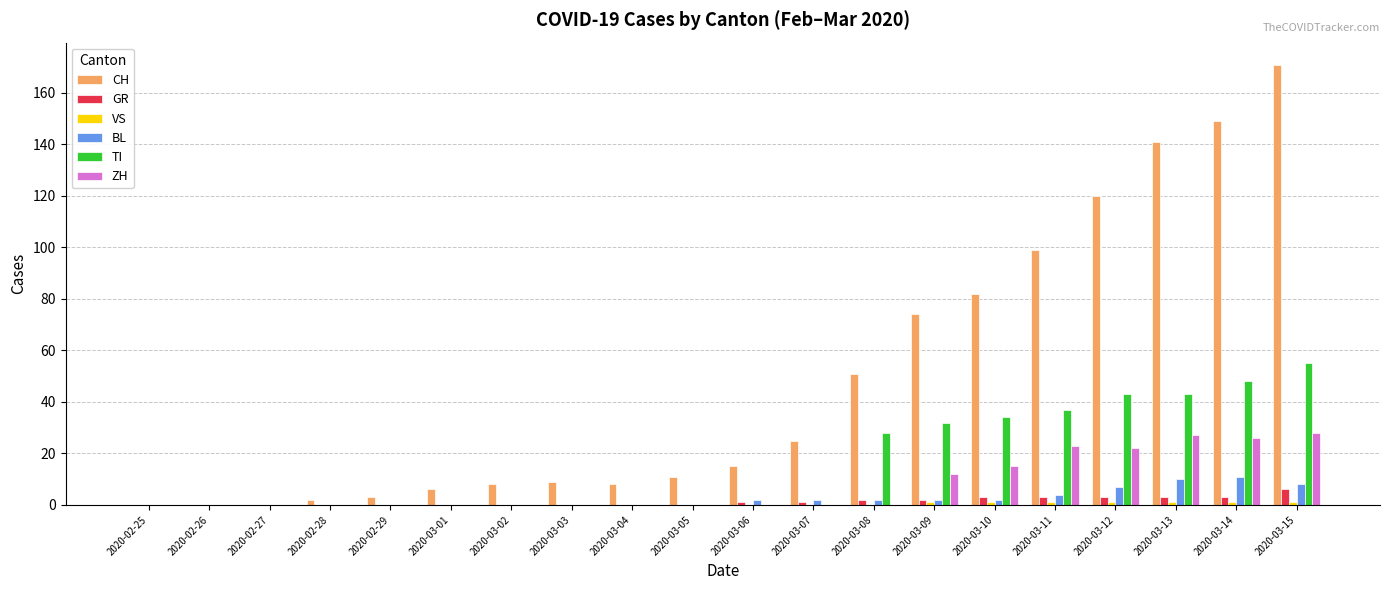

Which series has the largest total across all categories?

CH